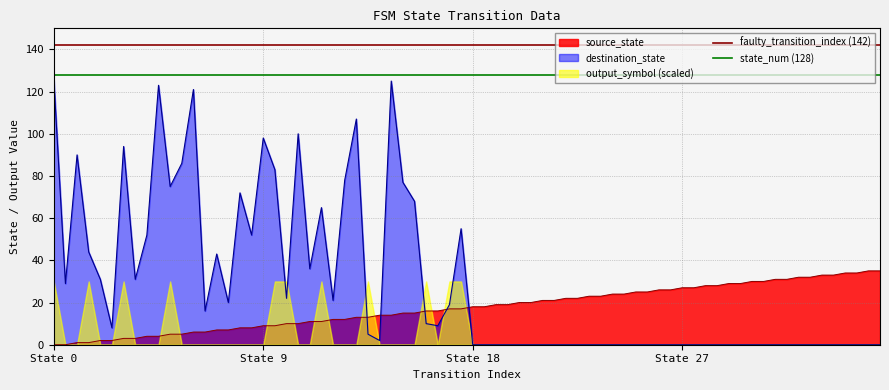

Does the chart have visible grid lines?

Yes